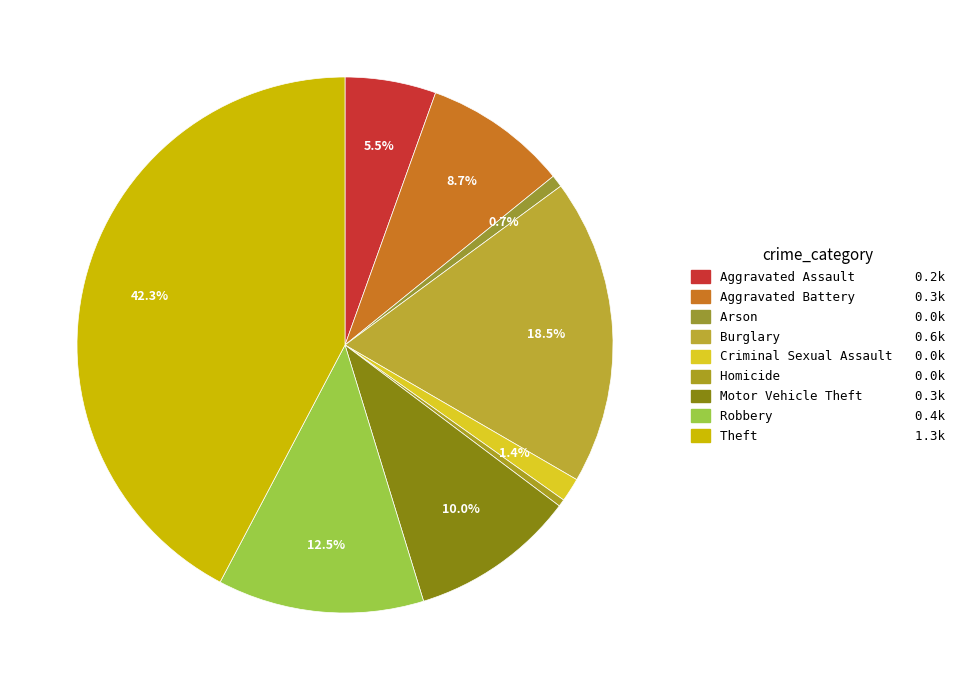

Is it true that Aggravated Assault is 5% of the pie?

True